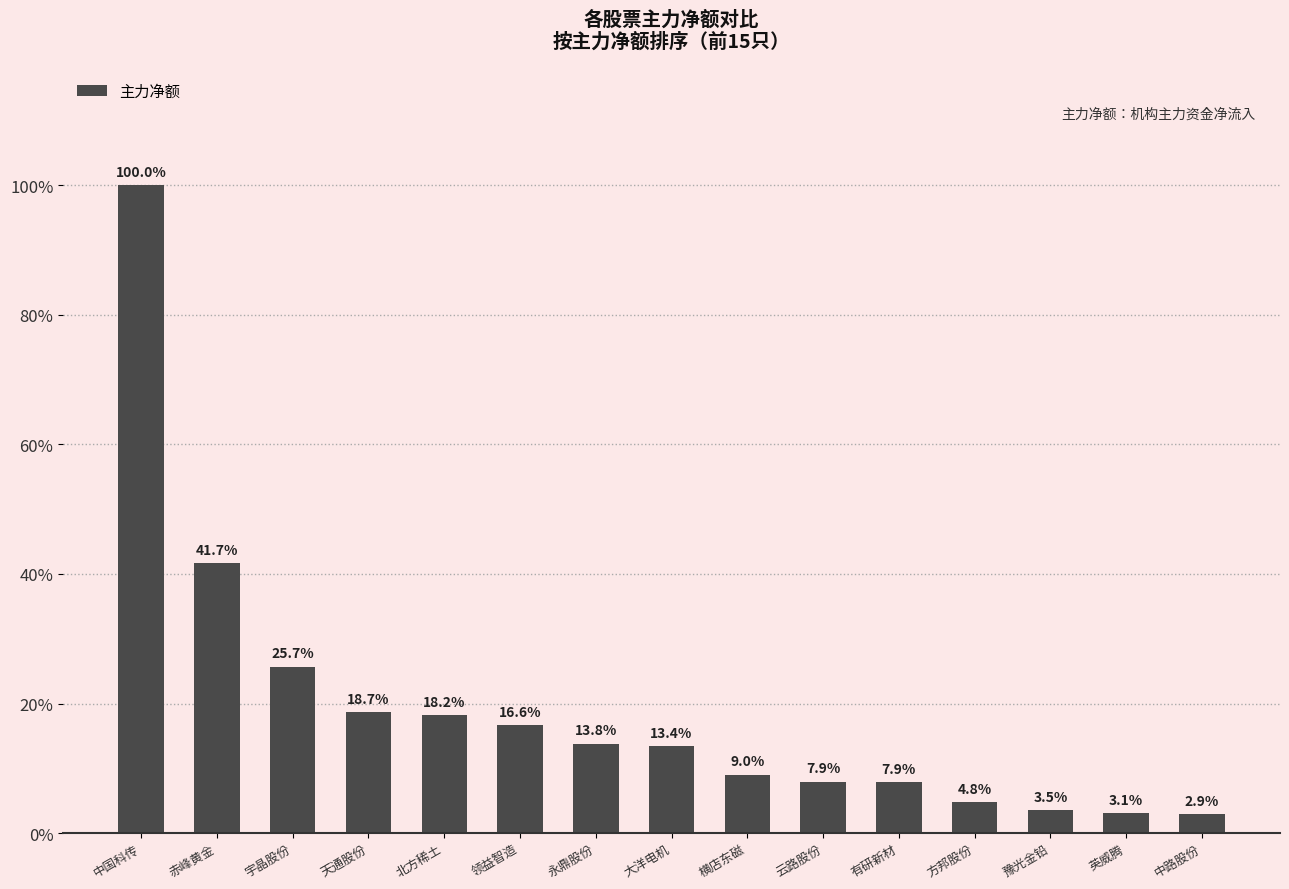

Rank the categories by value from highest to lowest.

中国科传, 赤峰黄金, 宇晶股份, 天通股份, 北方稀土, 领益智造, 永鼎股份, 大洋电机, 横店东磁, 云路股份, 有研新材, 方邦股份, 豫光金铅, 英威腾, 中路股份